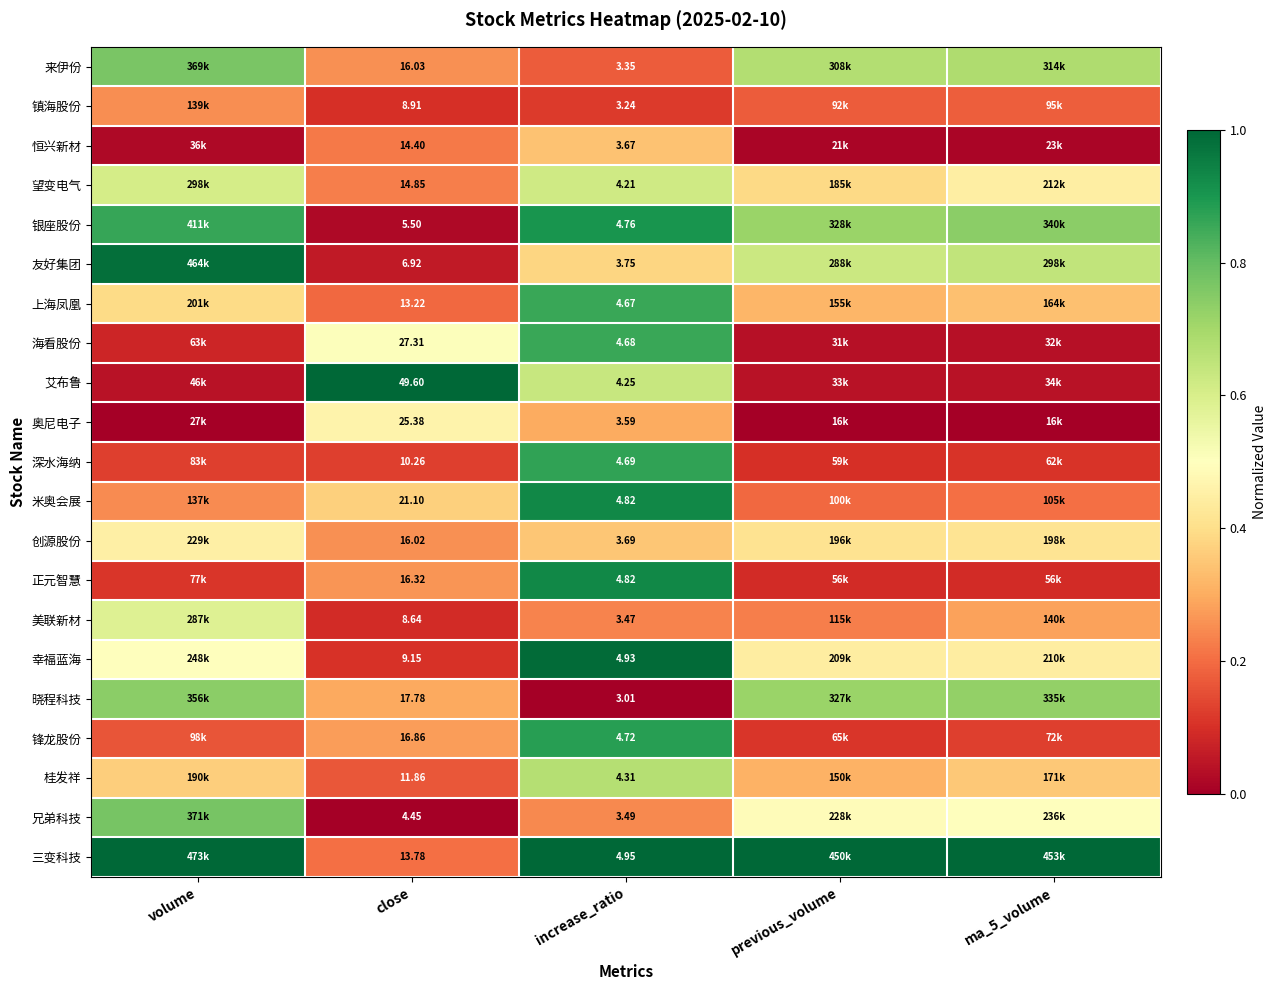

Between close and increase_ratio, which series saw the biggest shift?

艾布鲁